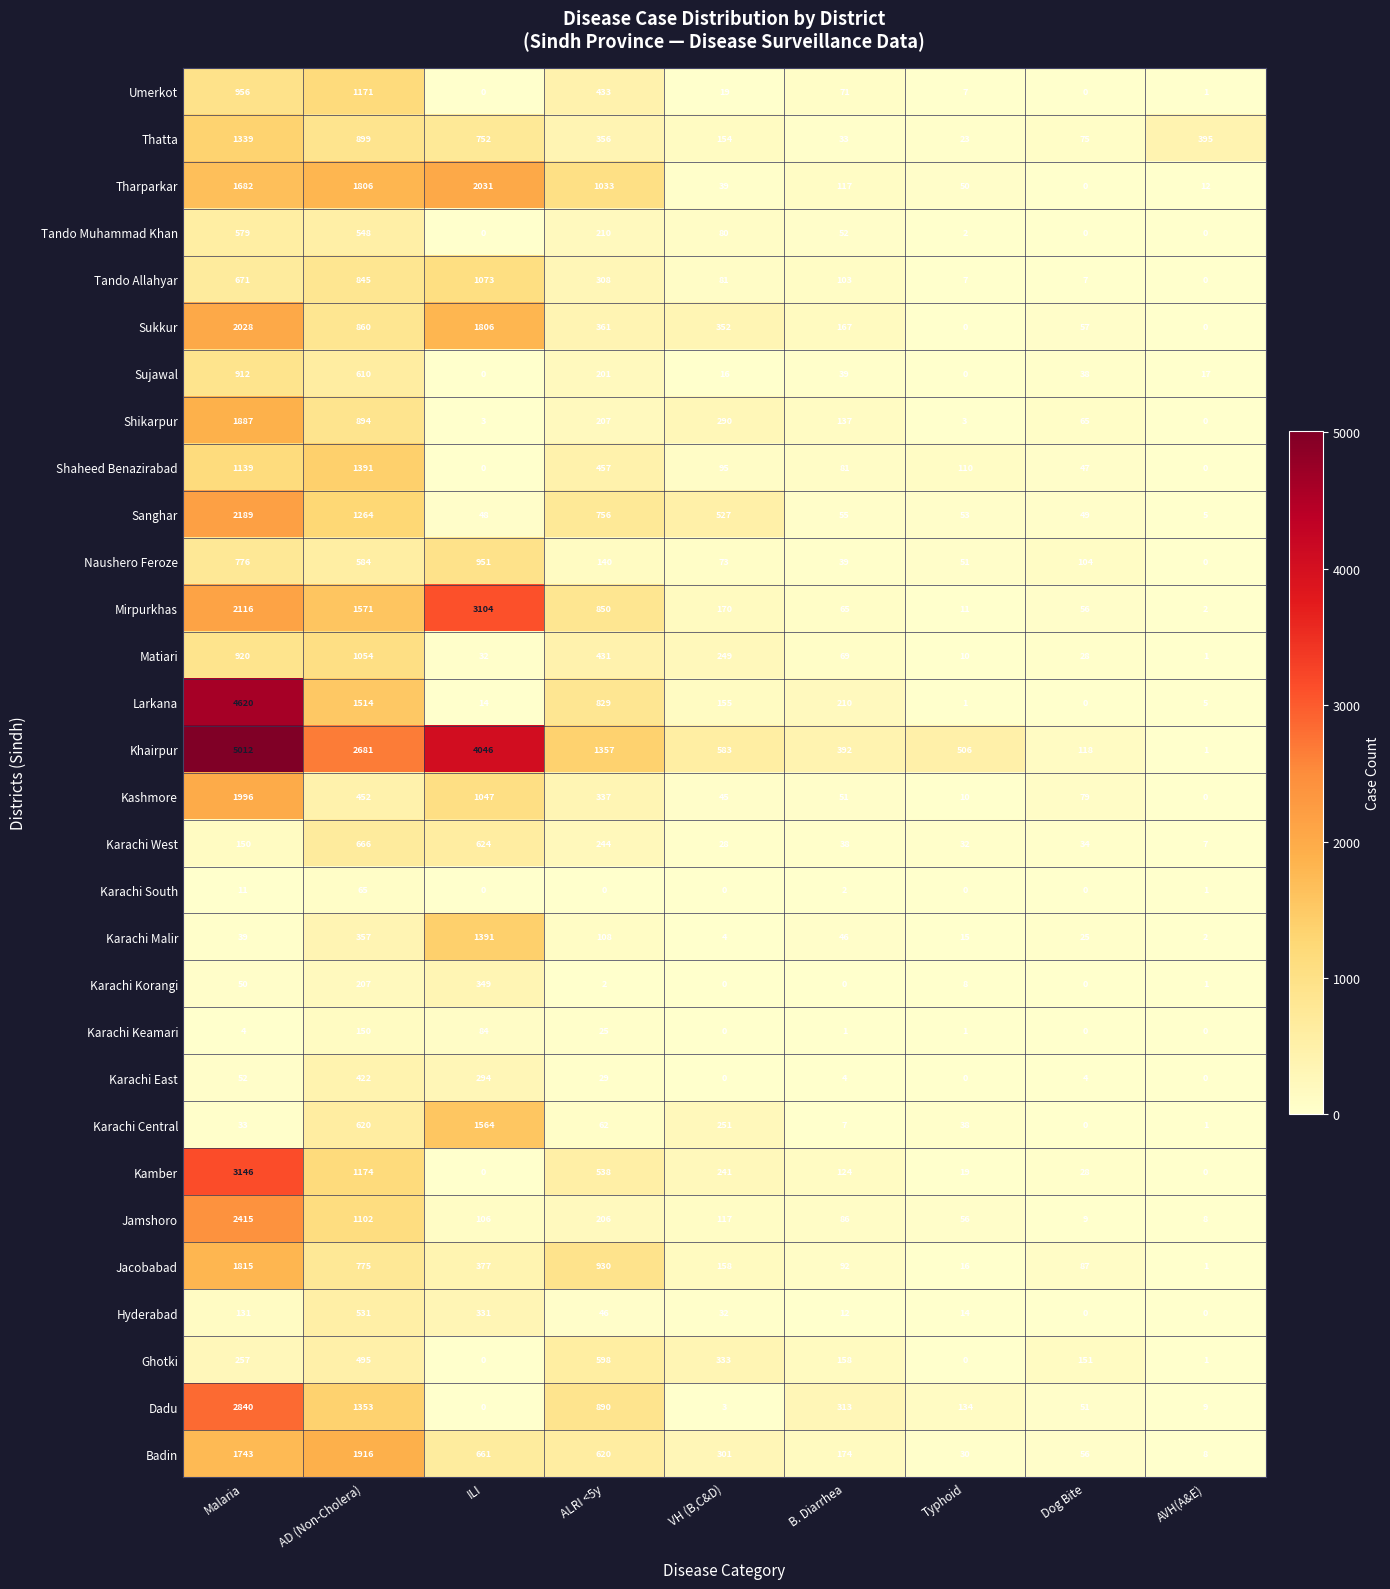

Which series has the largest range (max minus min)?

Khairpur